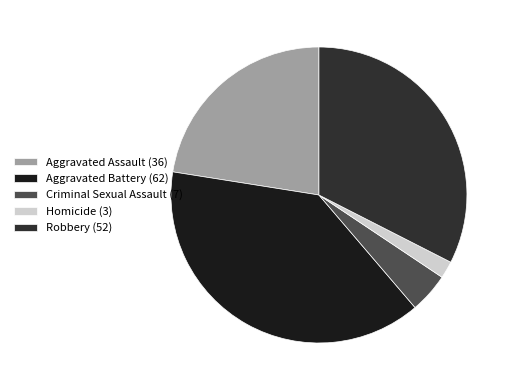

Rank the categories by value from highest to lowest.

Aggravated Battery (62), Robbery (52), Aggravated Assault (36), Criminal Sexual Assault (7), Homicide (3)